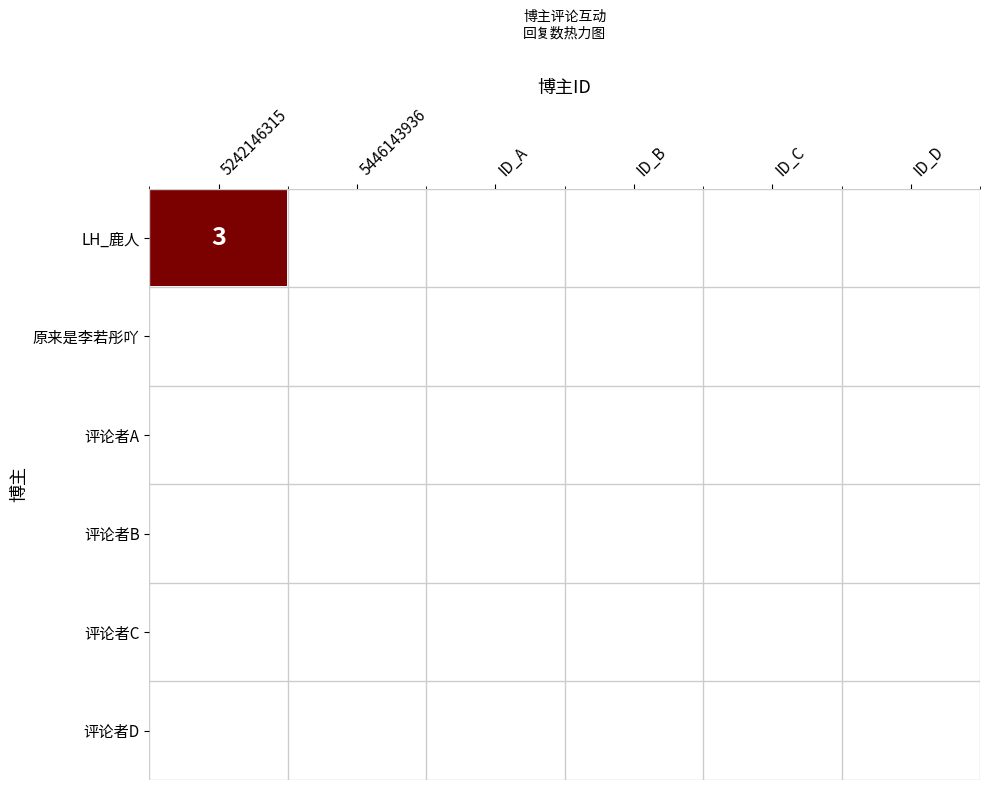

Which category has the highest value across all series?

5242146315